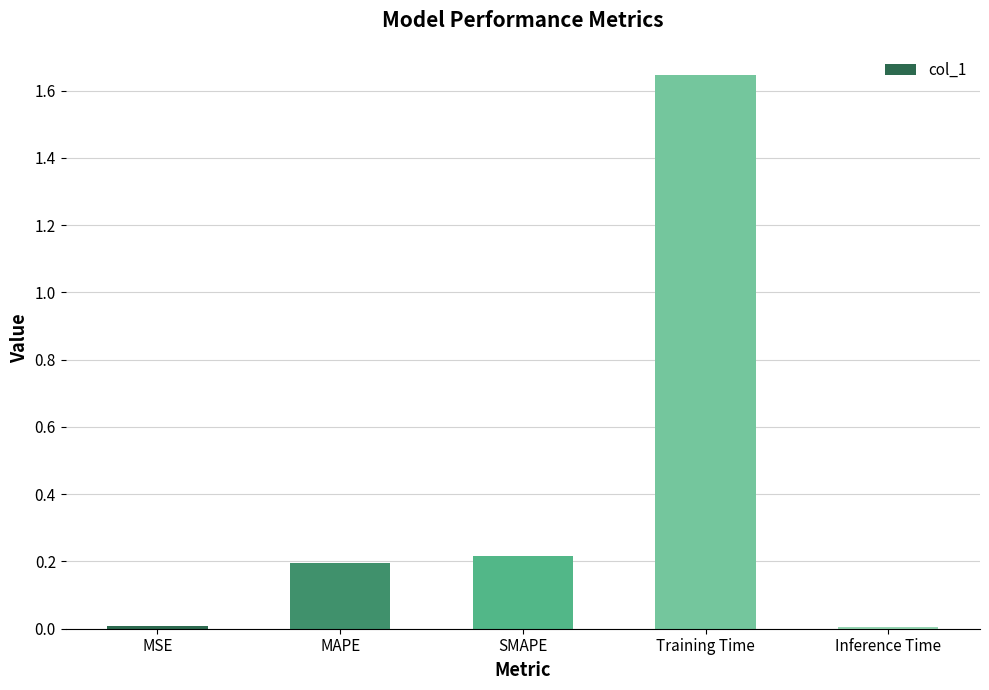

Count the number of data series in this chart.

1